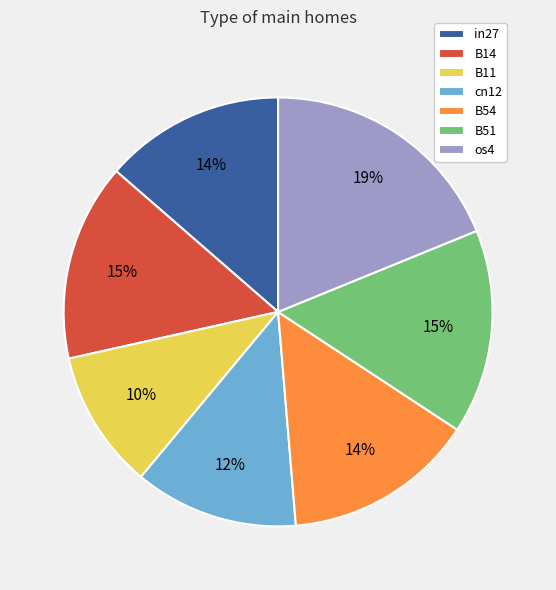

To the nearest percent, what percentage of the pie is in27?

14%